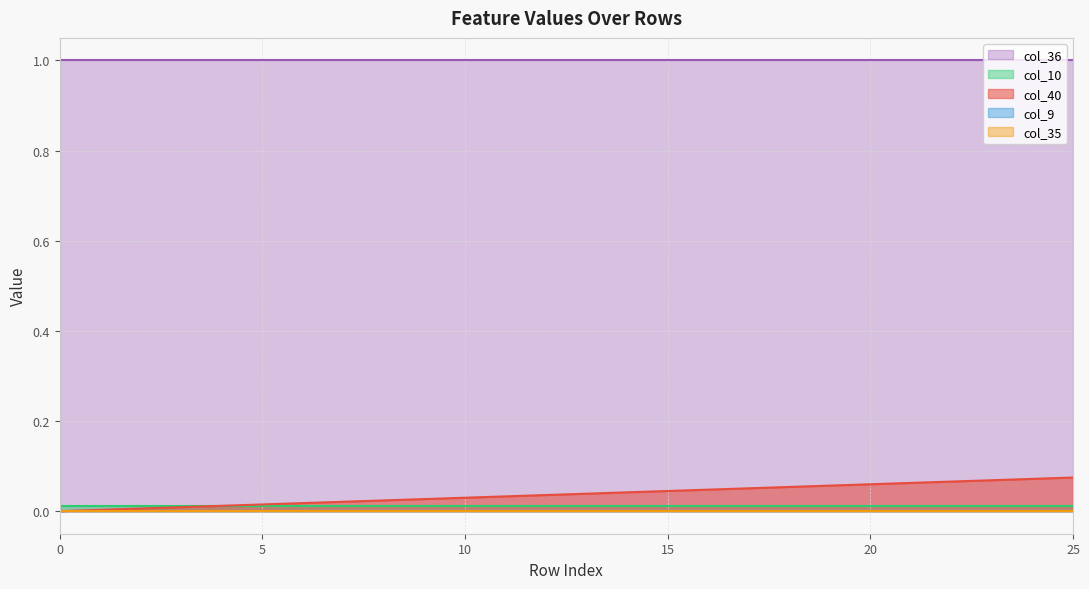

Is it true that col_36 equals 1.7 at 10?

False